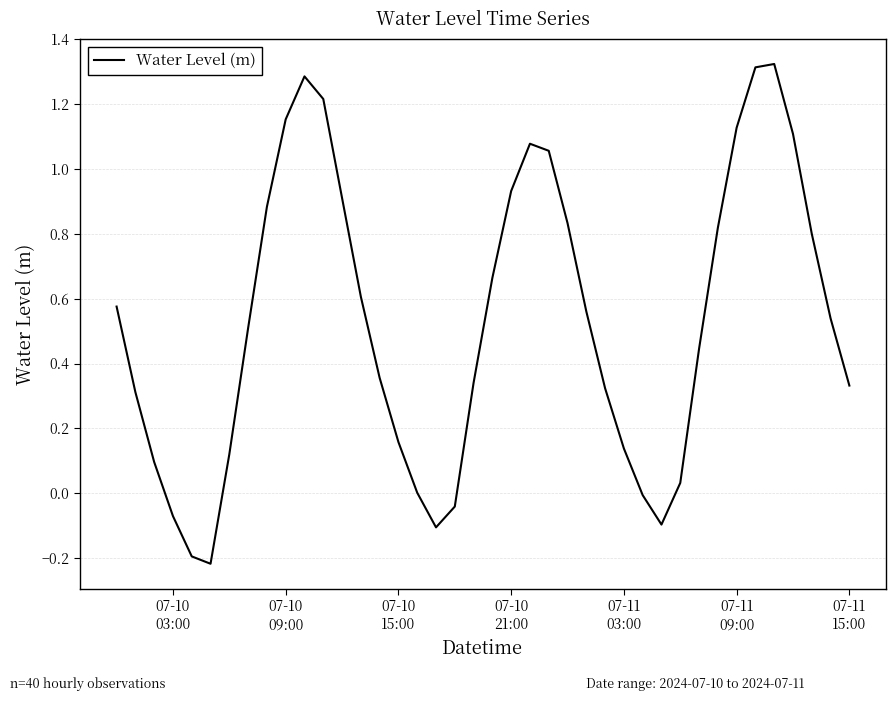

How many categories are shown in the chart?

40